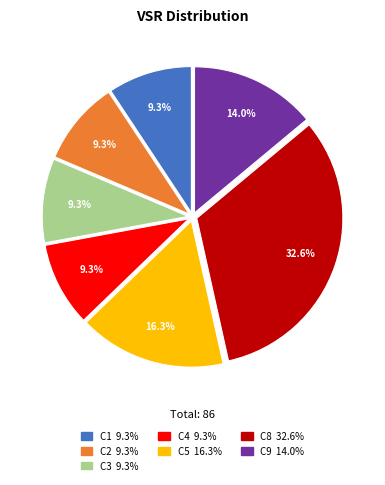

How many slices are in this pie chart?

7